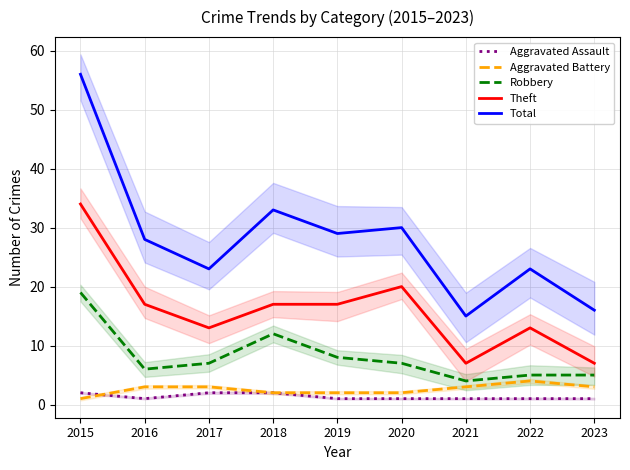

What is the difference between the maximum and minimum values in the Theft series?

27